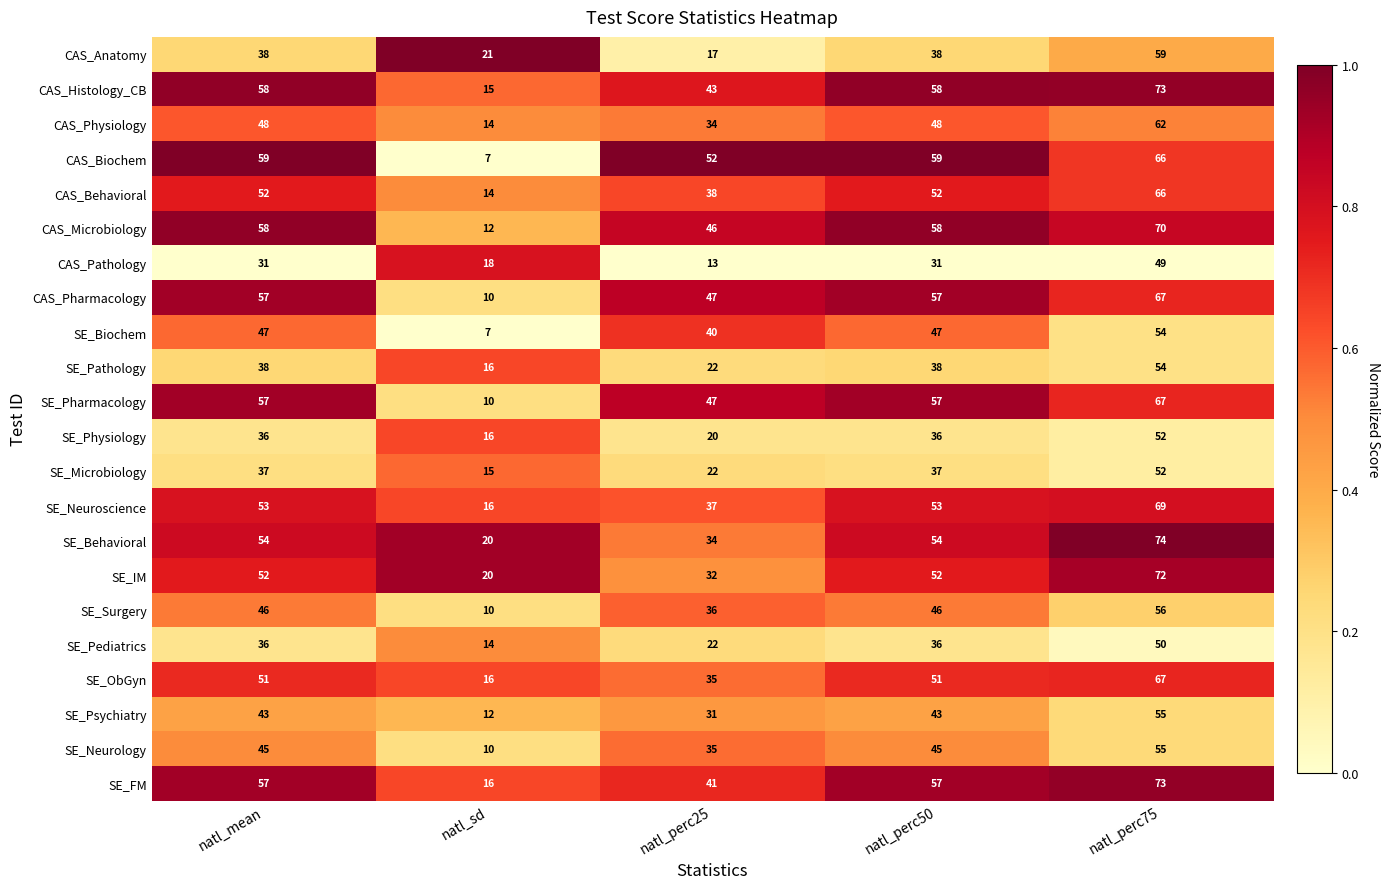

The SE_Neuroscience series shows 6 at natl_sd. True or false?

False